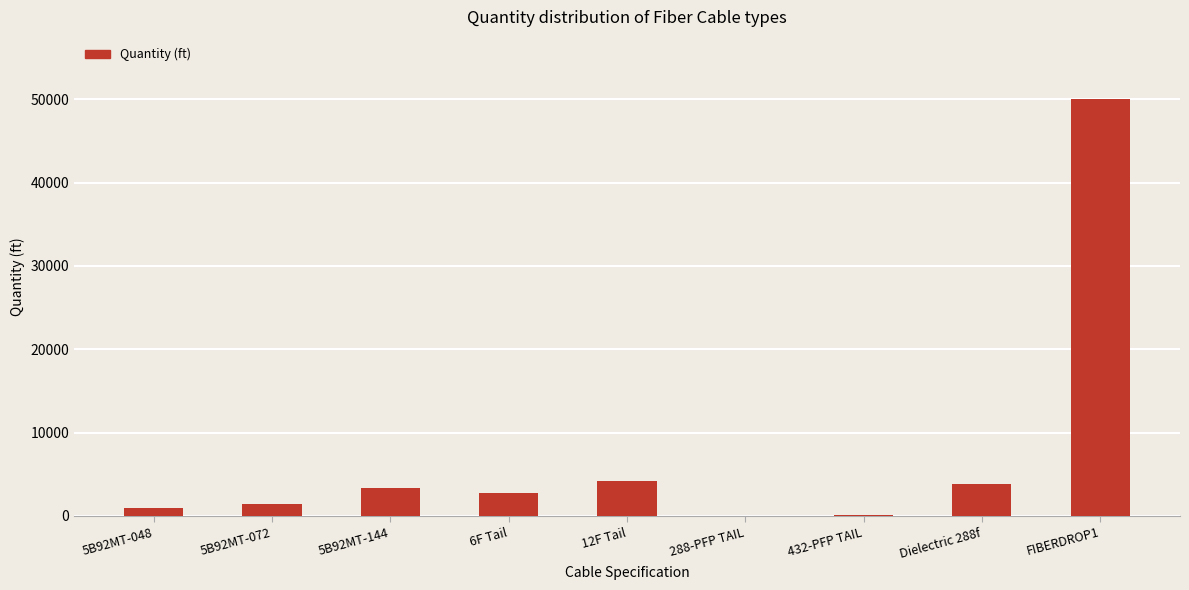

What is the approximate value at FIBERDROP1?

49987.9